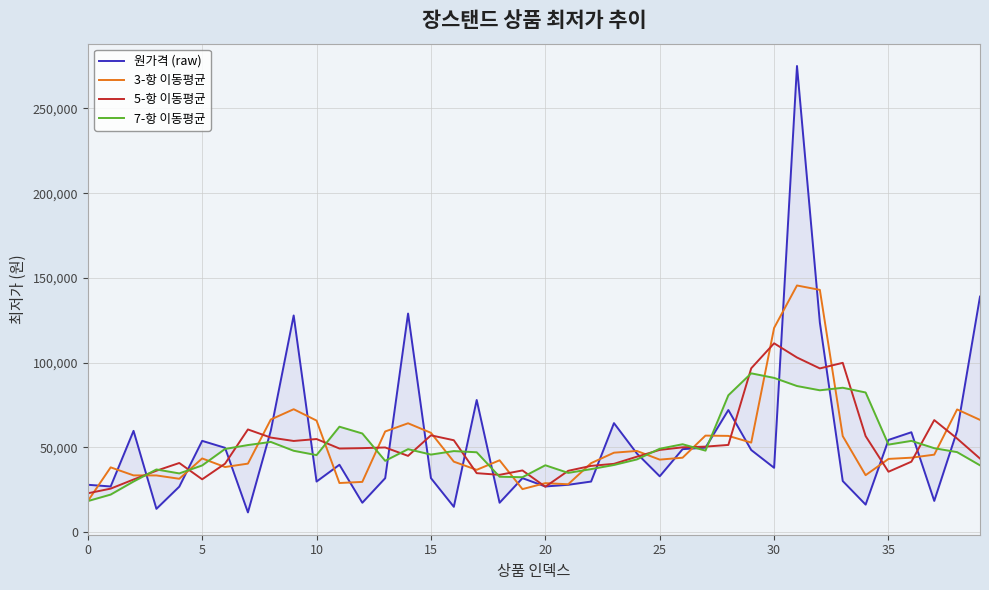

Is the value of 원가격 (raw) at 22 greater than the value of 3-항 이동평균 at 20?

No